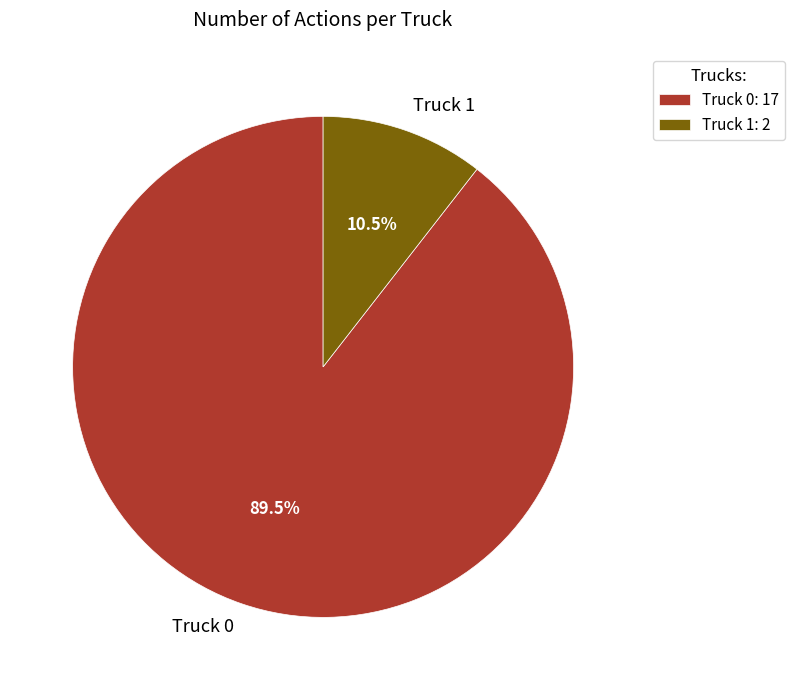

To the nearest percent, what is the difference between the Truck 1 and Truck 0 slice percentages?

79%